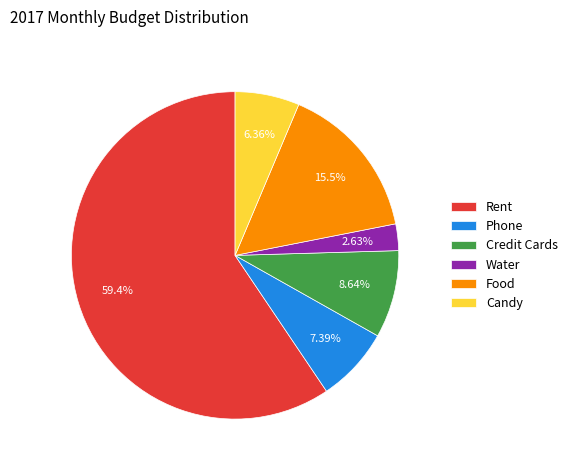

Which slice is the largest?

Rent